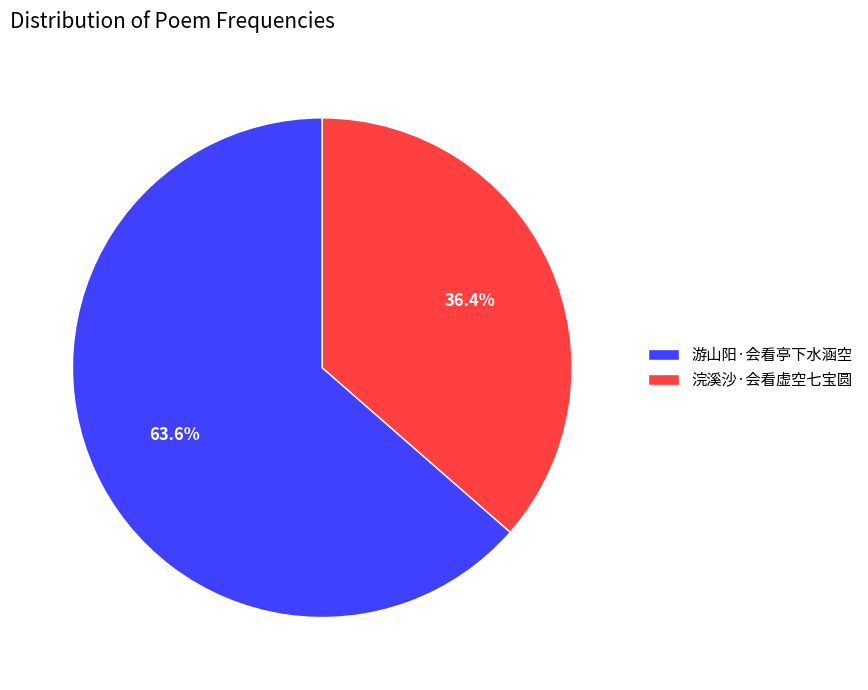

Which has a higher value, 浣溪沙·会看虚空七宝圆 or 游山阳·会看亭下水涵空?

游山阳·会看亭下水涵空